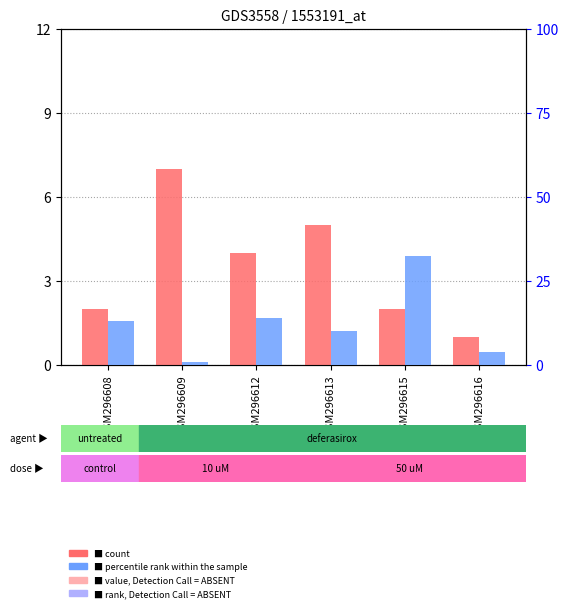

Which category has the highest value in the percentile rank within the sample series?

GSM296615